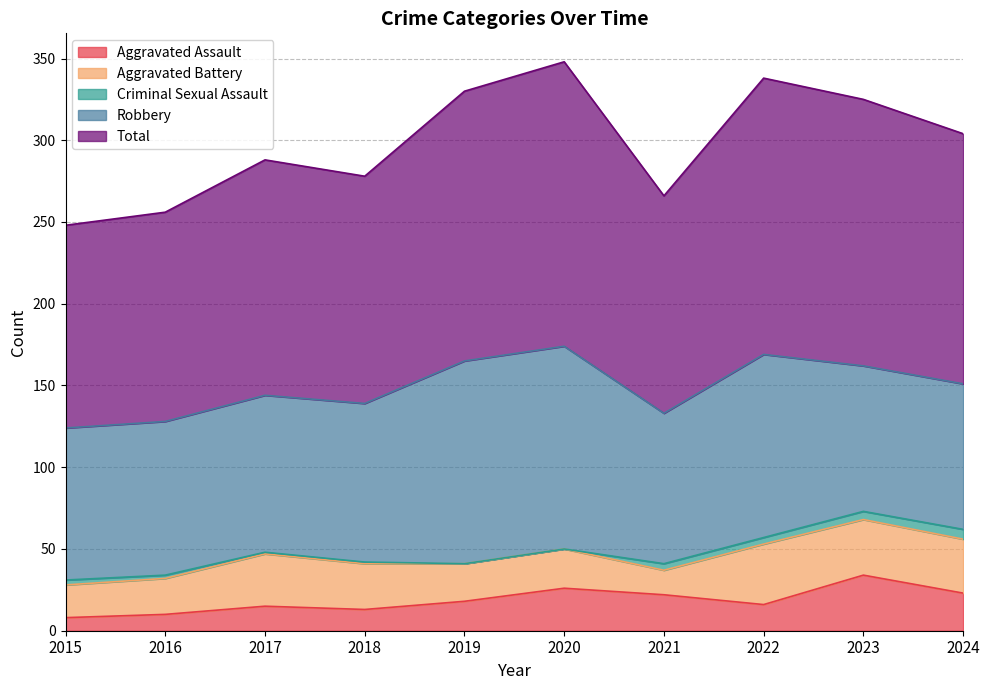

True or false: Criminal Sexual Assault and Total cross at least once.

False